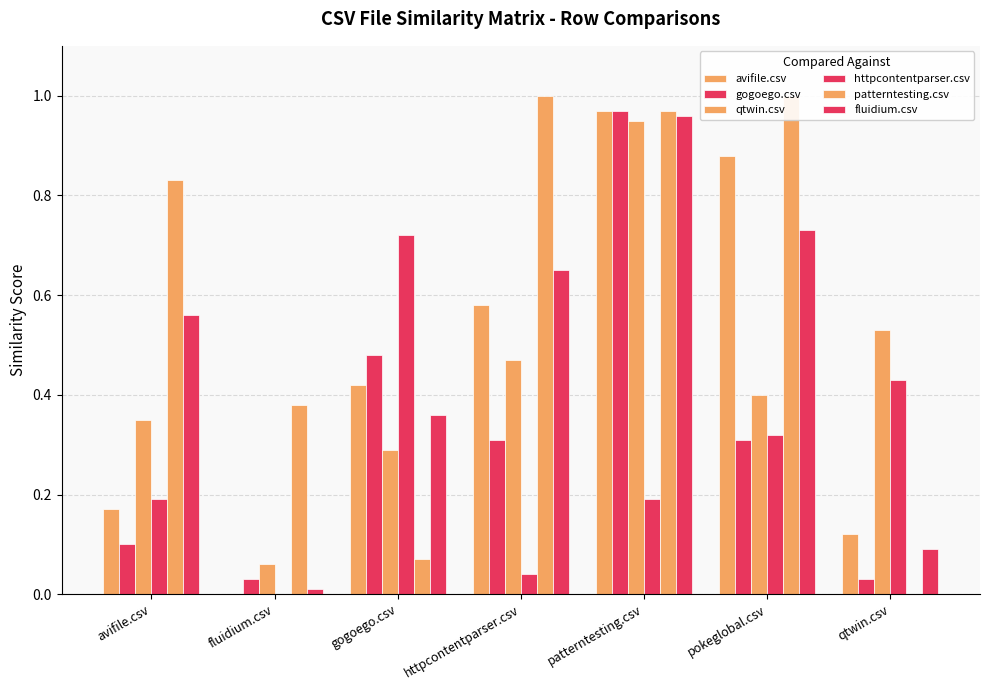

What is the difference between the qtwin.csv values at qtwin.csv and gogoego.csv?

0.2